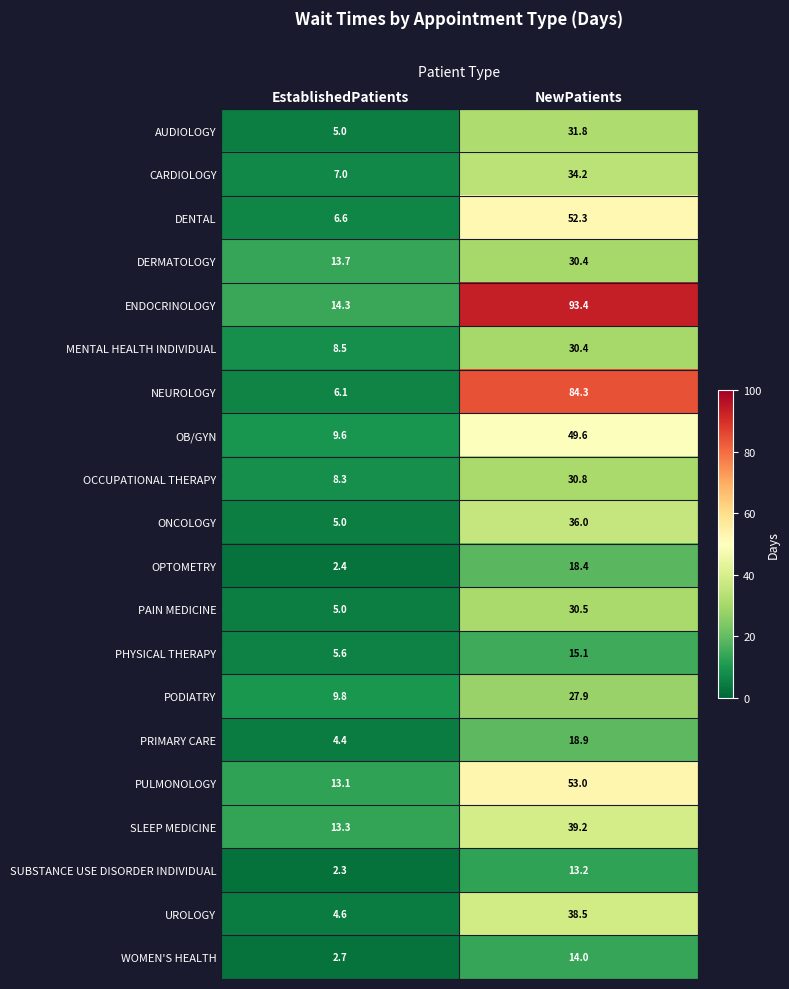

At how many categories does at least one series exceed 61?

1